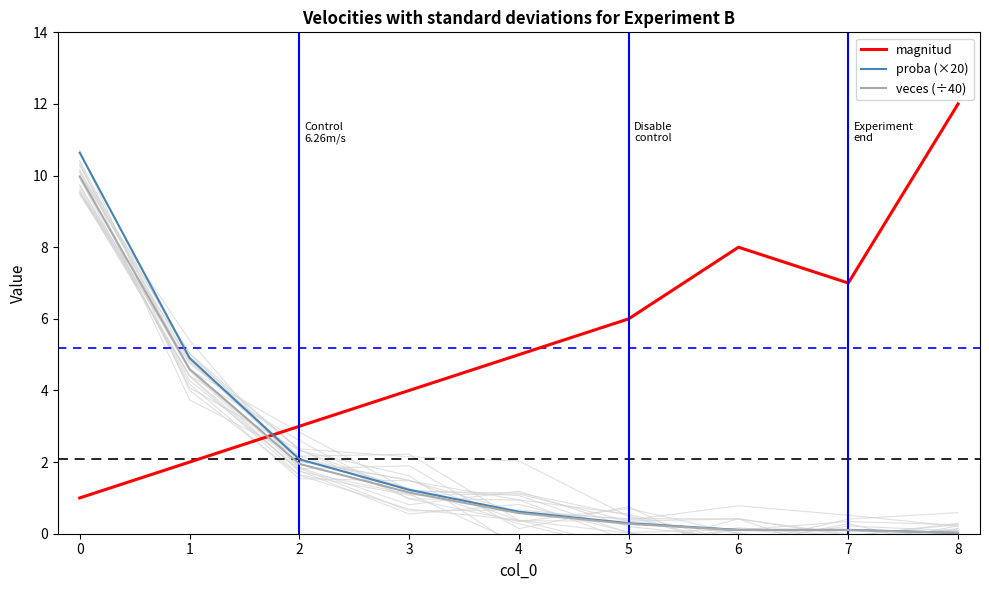

How many distinct data groups are displayed?

3